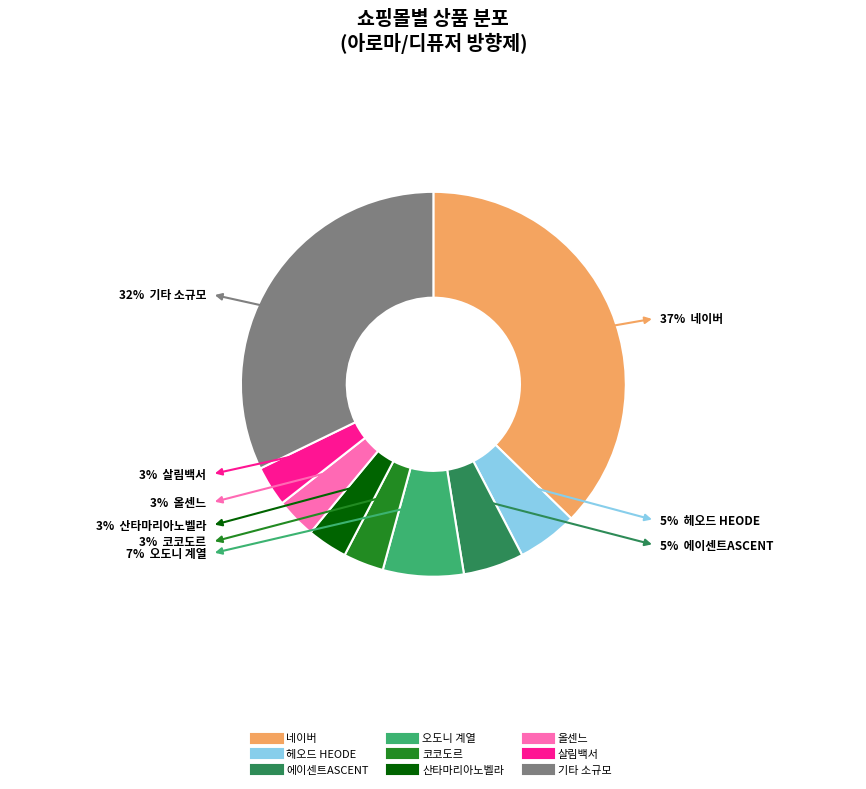

The 일반 - 가격비교 비매칭 일반상품 slice represents 71% of the pie. True or false?

False